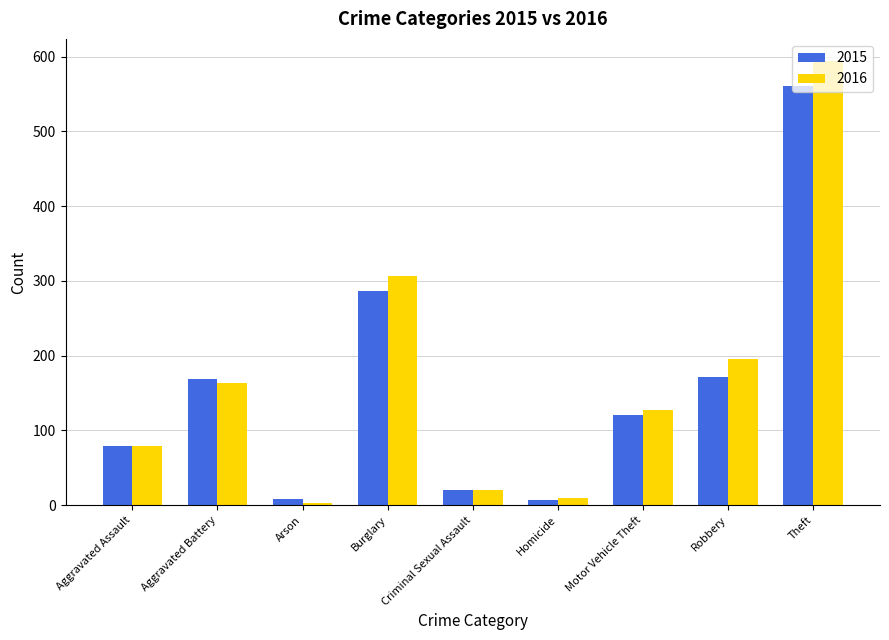

What is the difference between the second highest and second lowest values in the 2015 series?

278